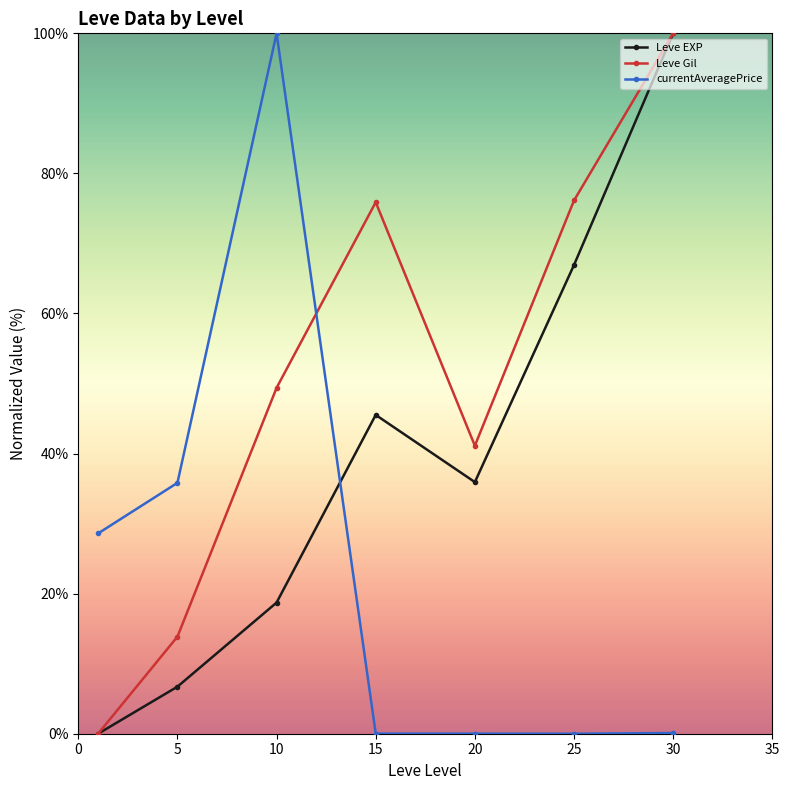

List the series in order of their overall mean, highest first.

Leve Gil, Leve EXP, currentAveragePrice